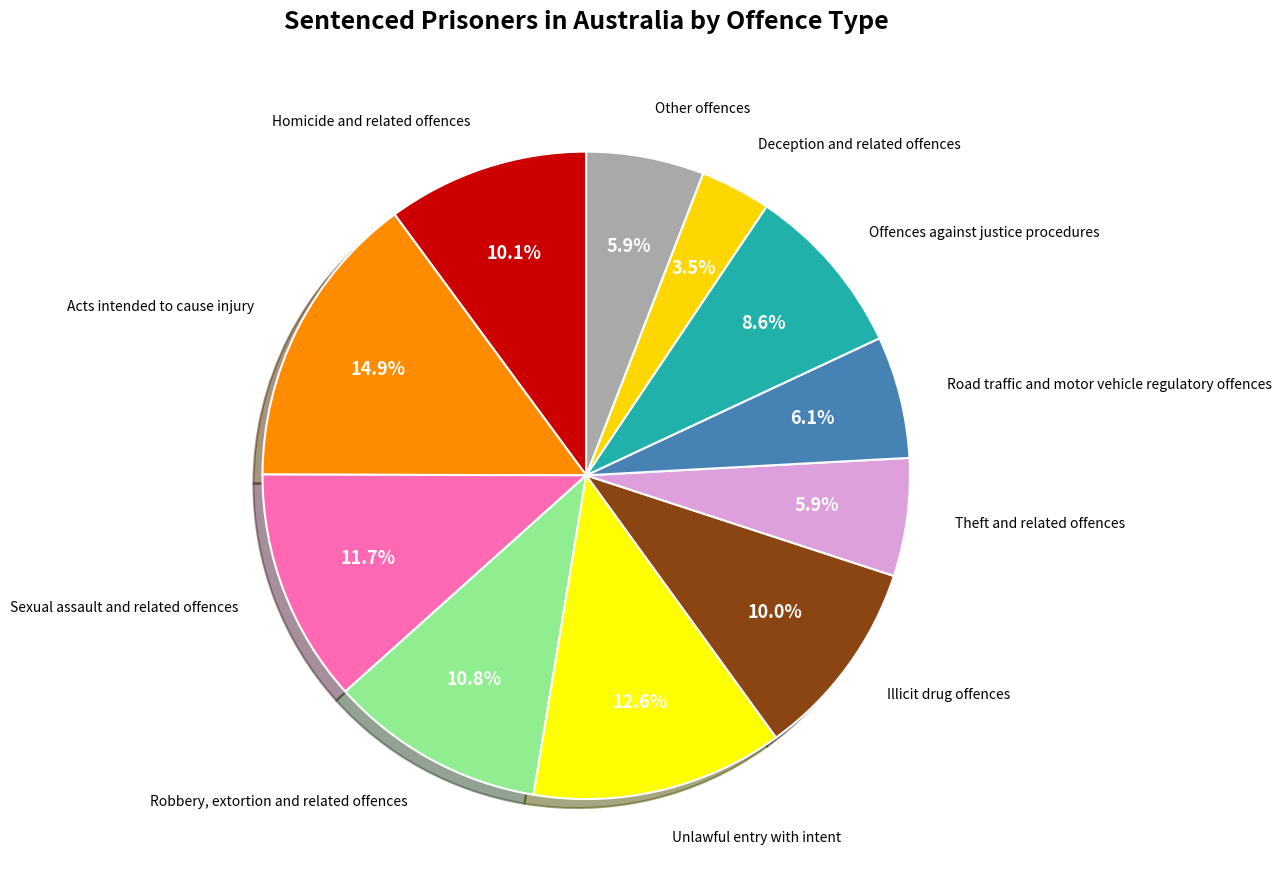

What is the ratio of the value at Illicit drug offences to the value at Acts intended to cause injury?

0.7